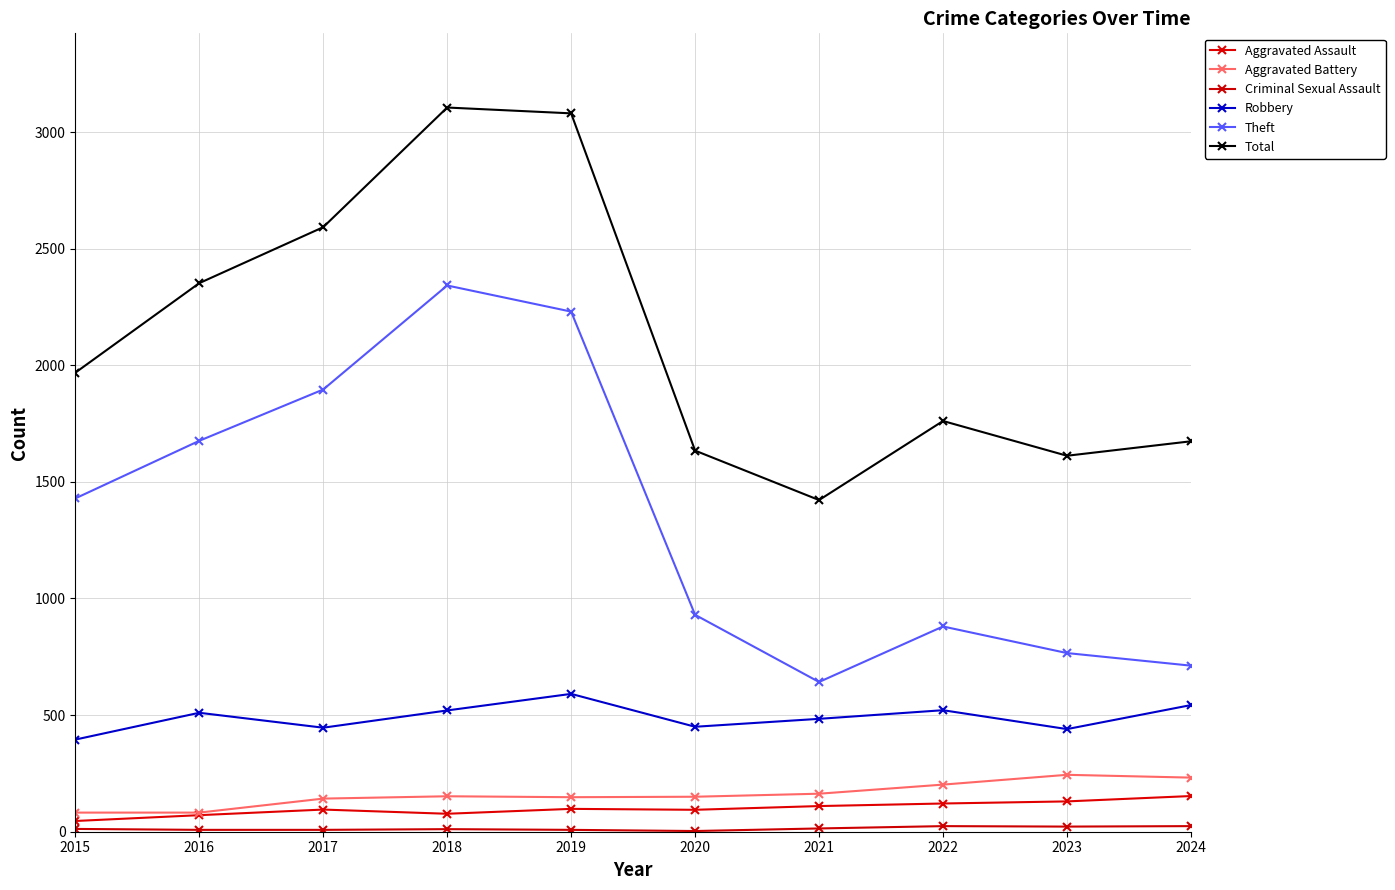

How many lines are shown in the chart?

6